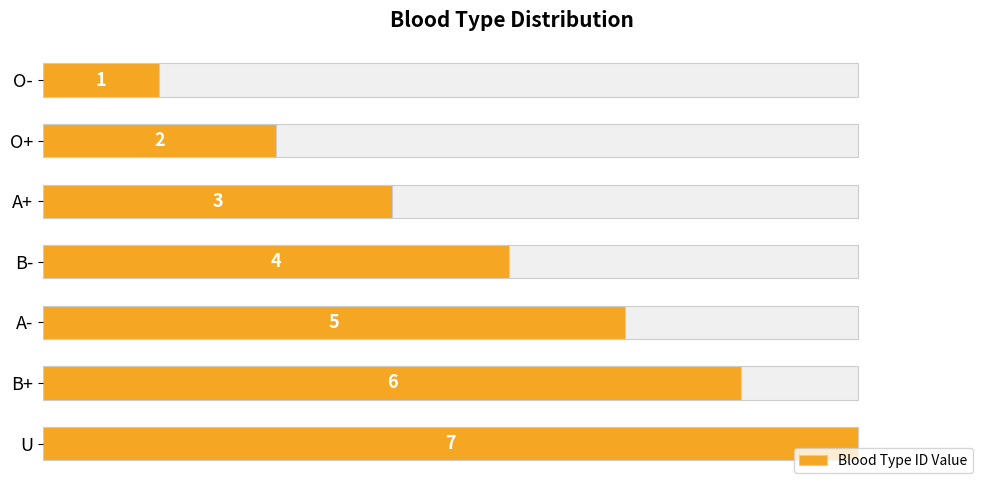

How many data points are above 4?

3